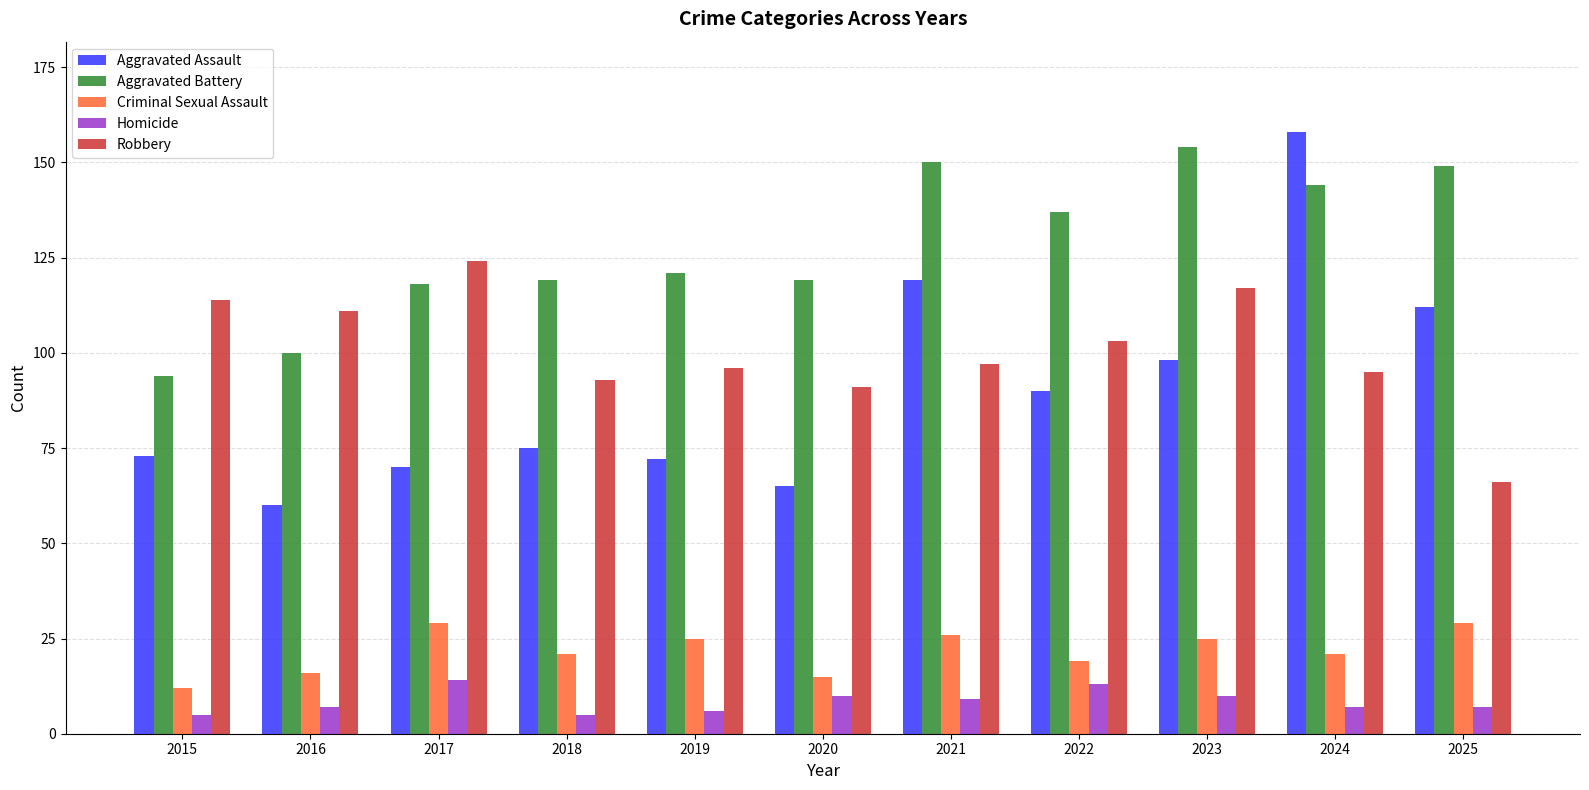

Is the value of Criminal Sexual Assault at 2023 greater than the value of Homicide at 2025?

Yes